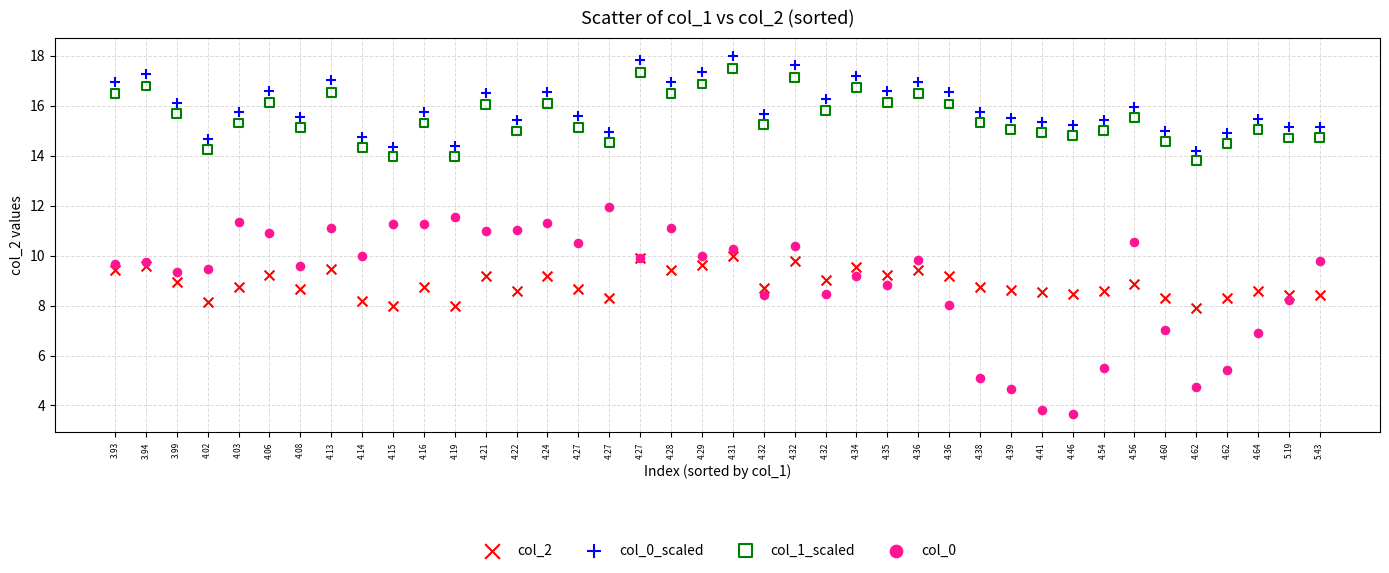

Which series has the widest spread of Y values?

col_0